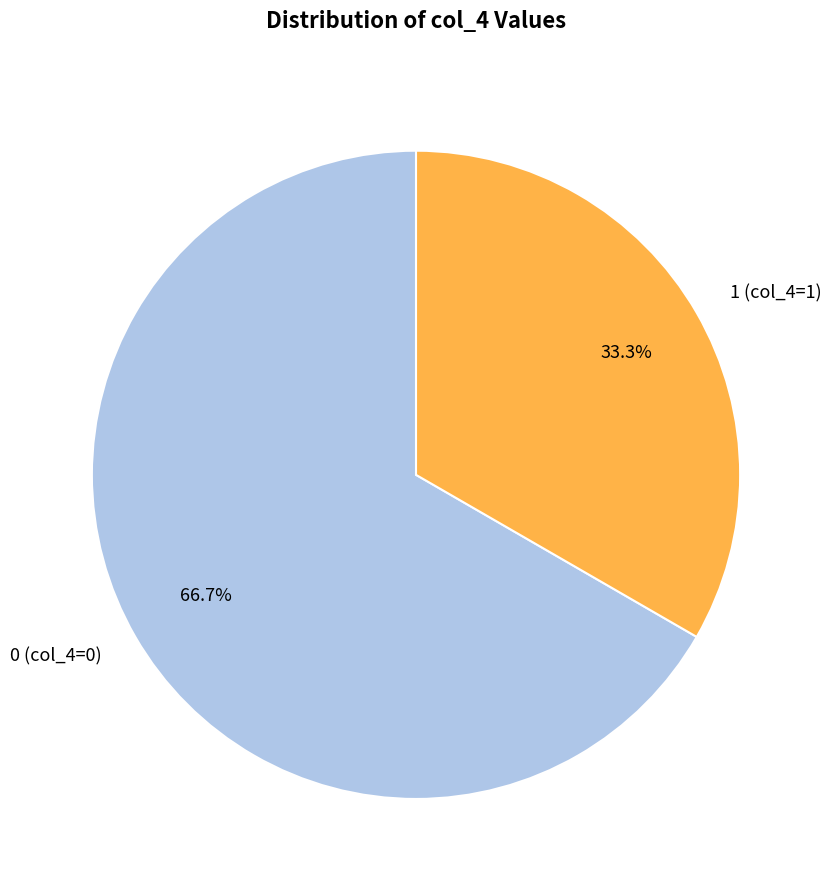

Rank the categories by value from lowest to highest.

1 (col_4=1), 0 (col_4=0)